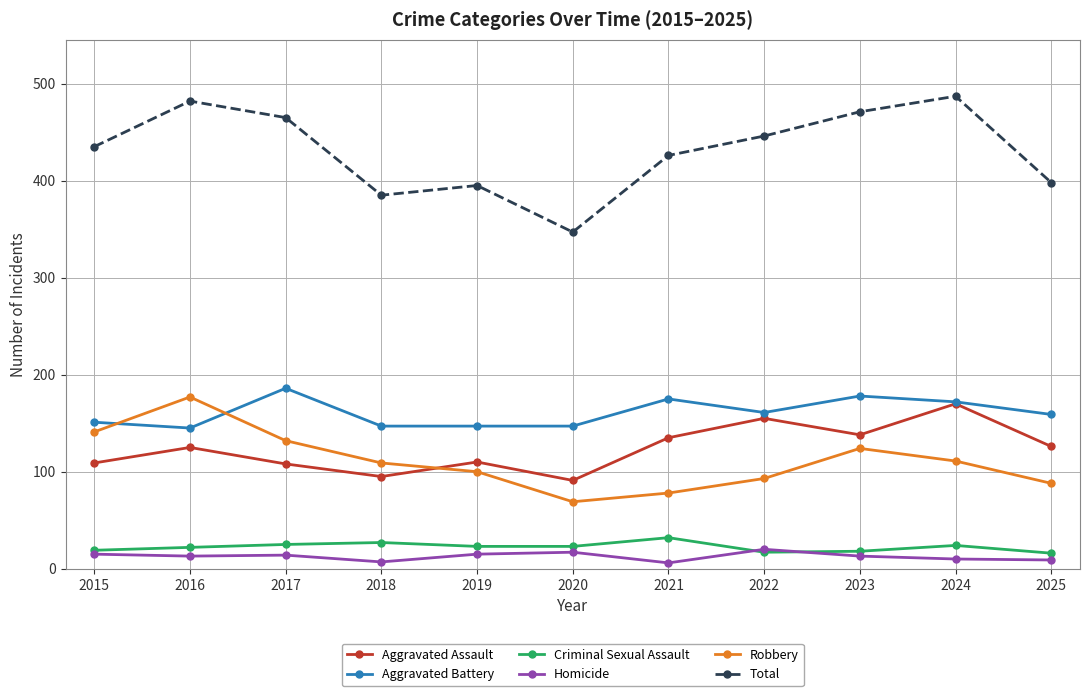

The Aggravated Assault series shows 138 at 2023. True or false?

True